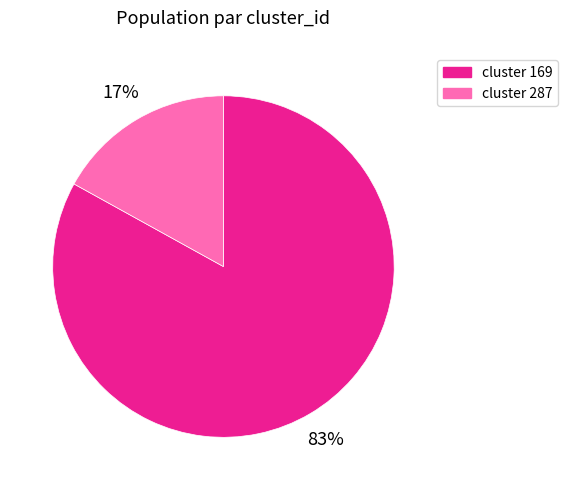

Is the sum of cluster 169 and cluster 287 greater than half?

Yes